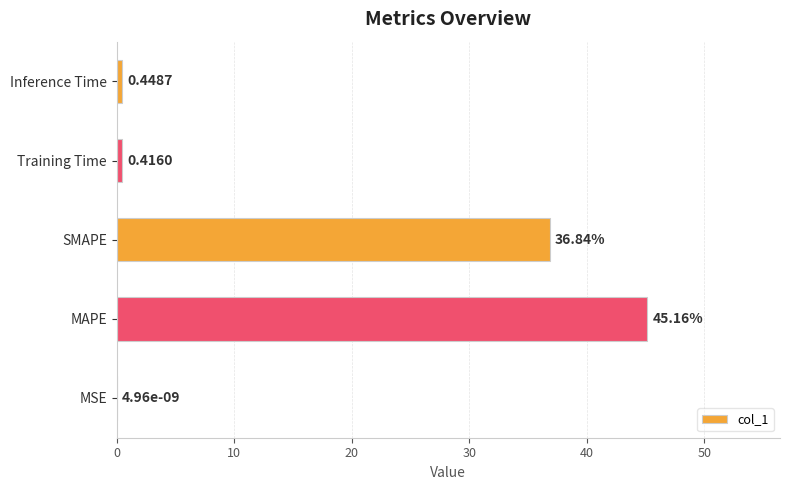

What is the sum of all values?

82.9